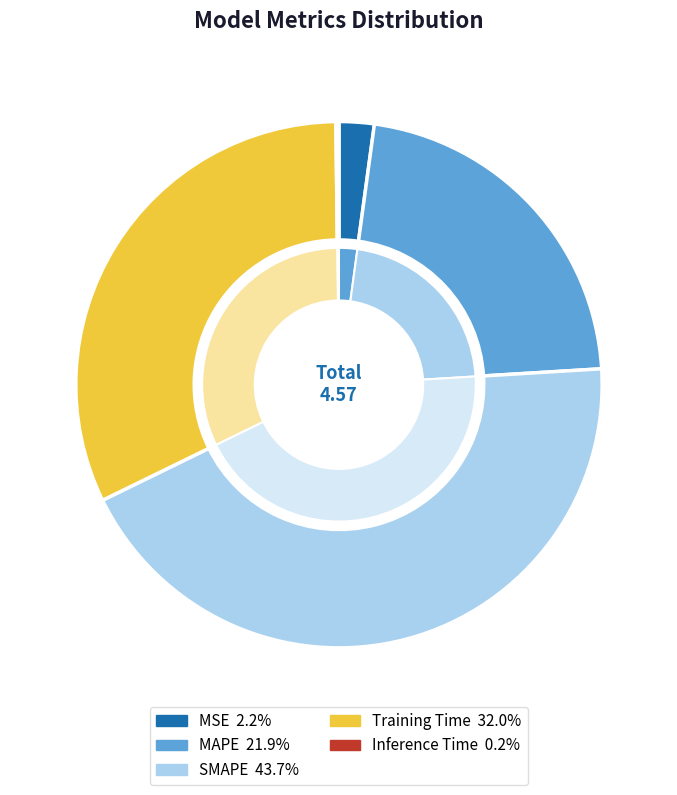

Which has a higher value, Training Time or MSE?

Training Time